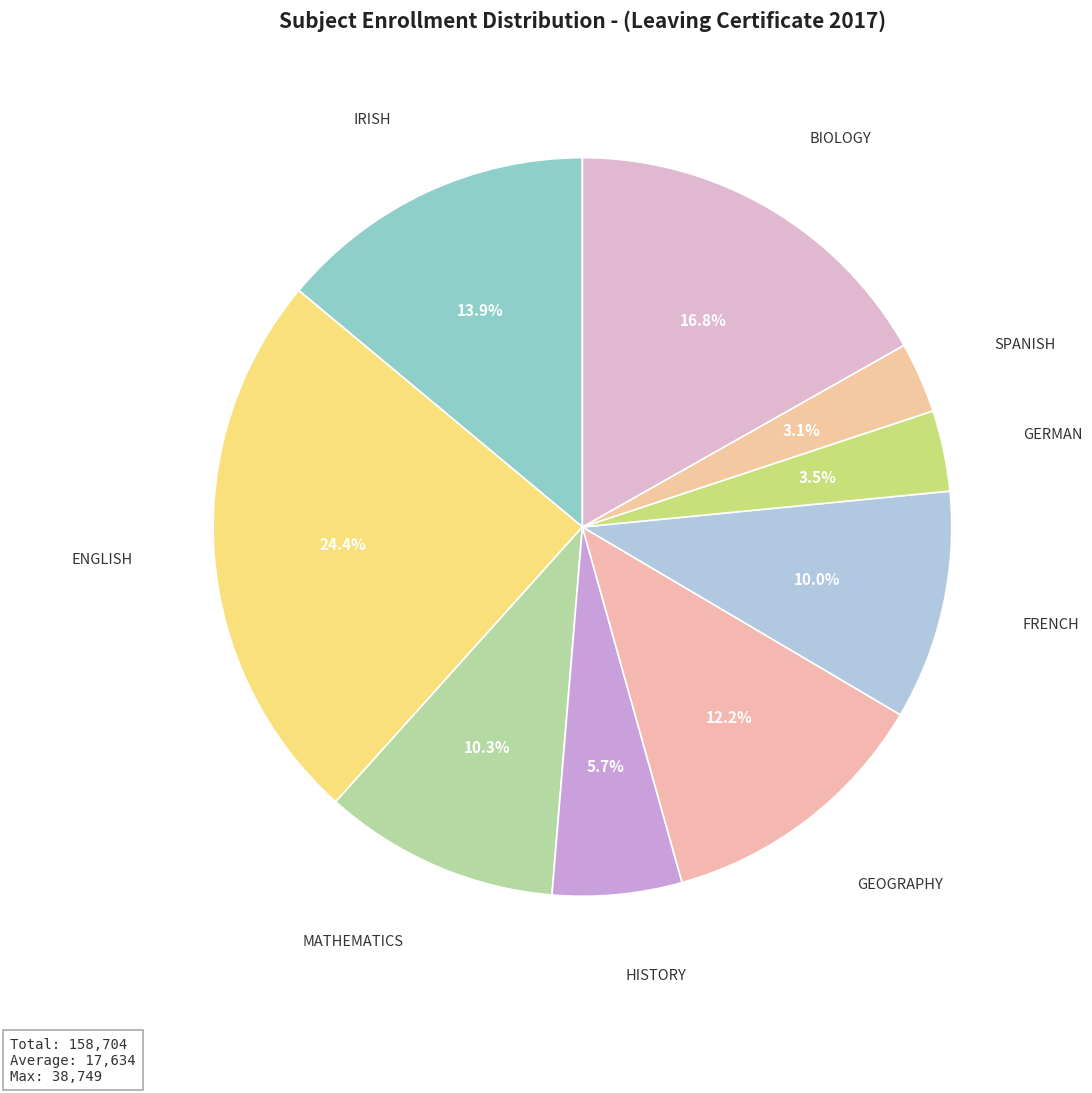

Is there a majority slice in this chart?

No